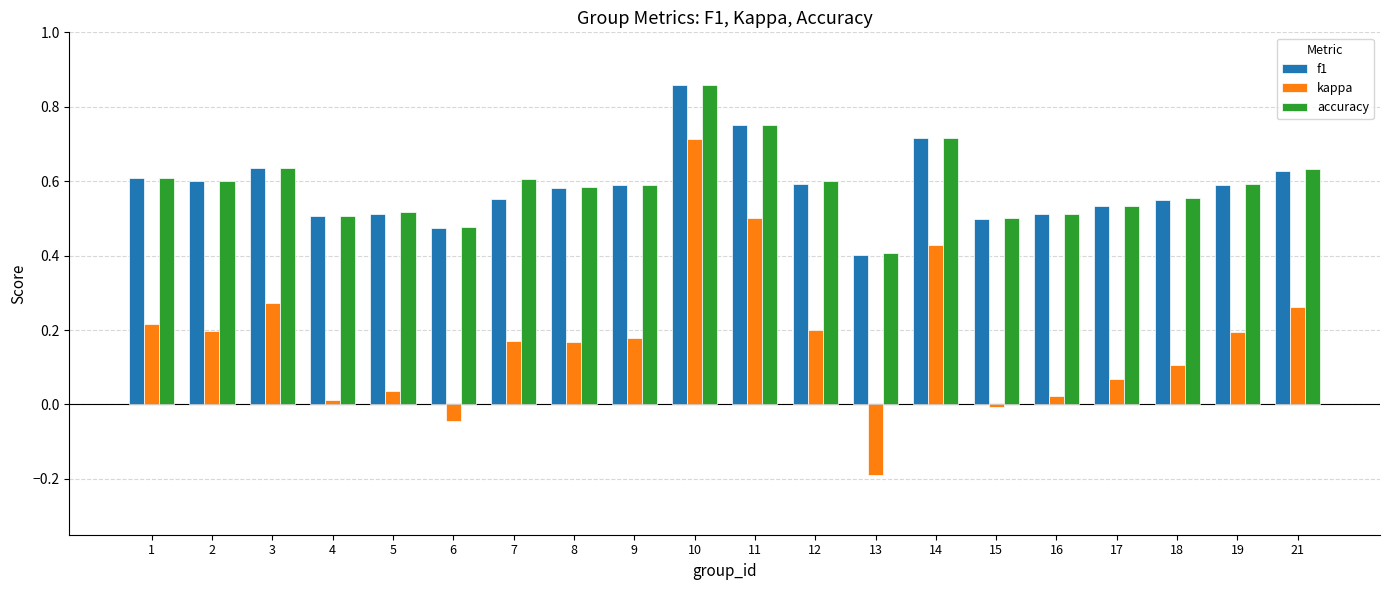

Is the value of kappa at 1 greater than the value of f1 at 6?

No